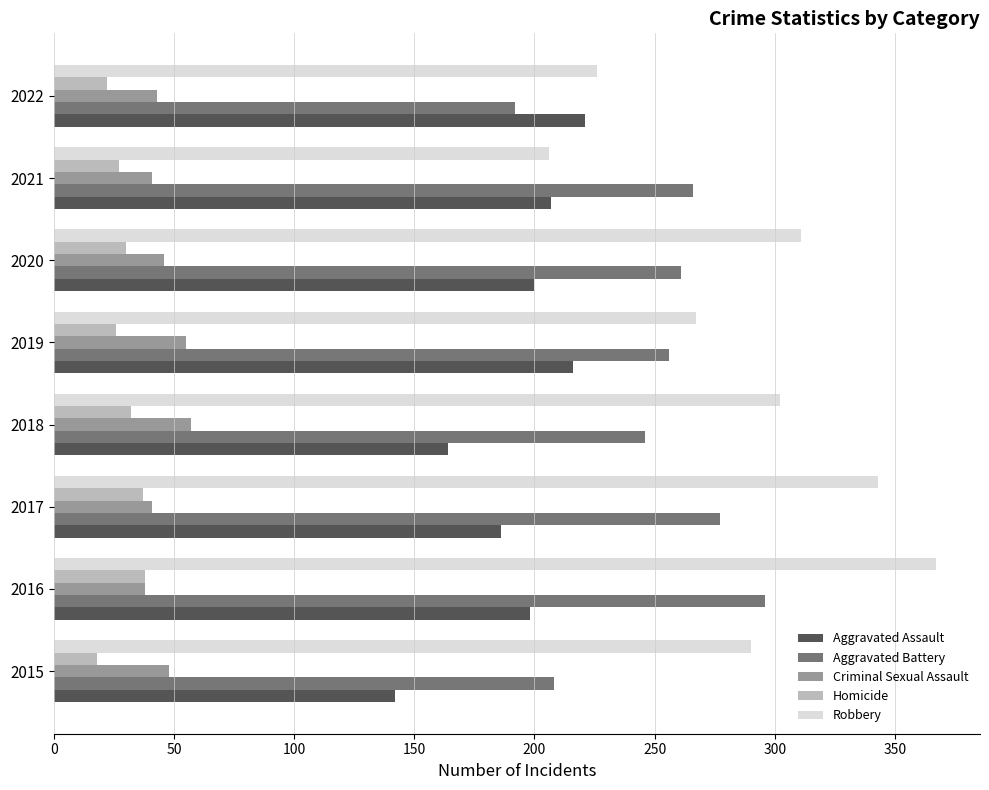

What is the sum of all Homicide values?

230